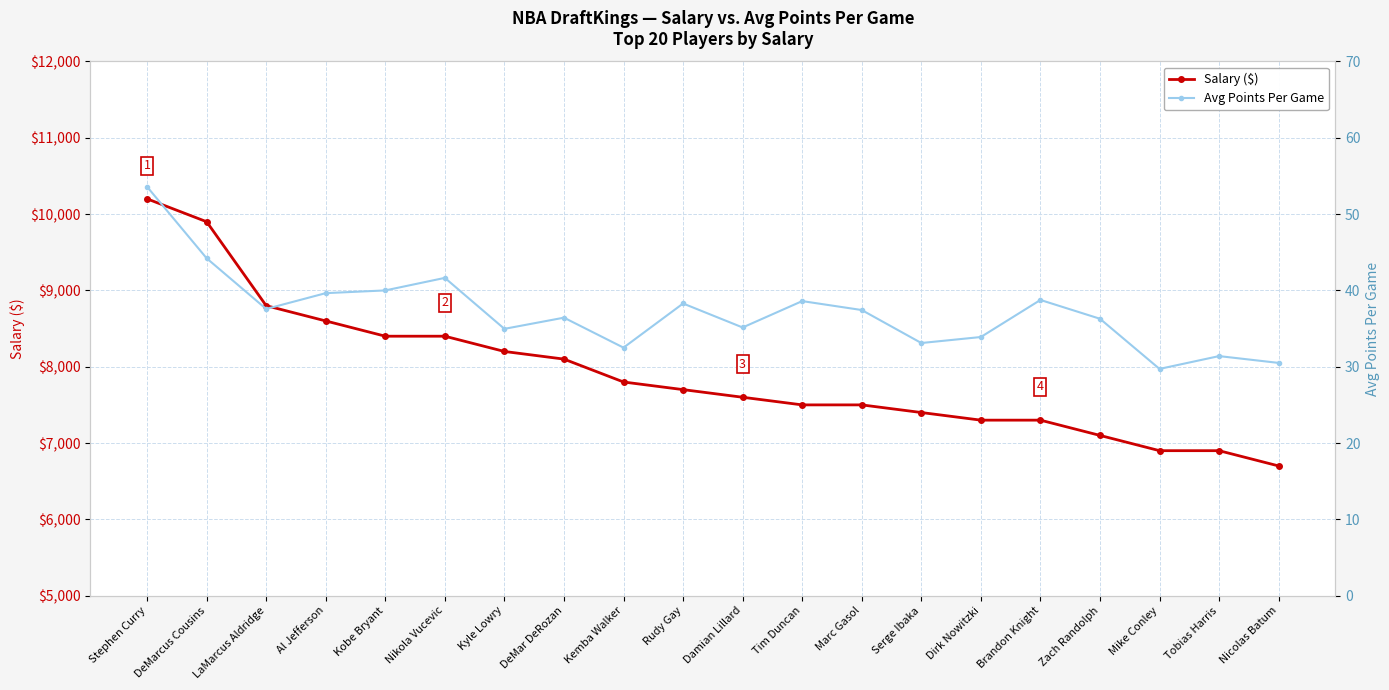

Which series has the widest spread of values?

Salary ($)